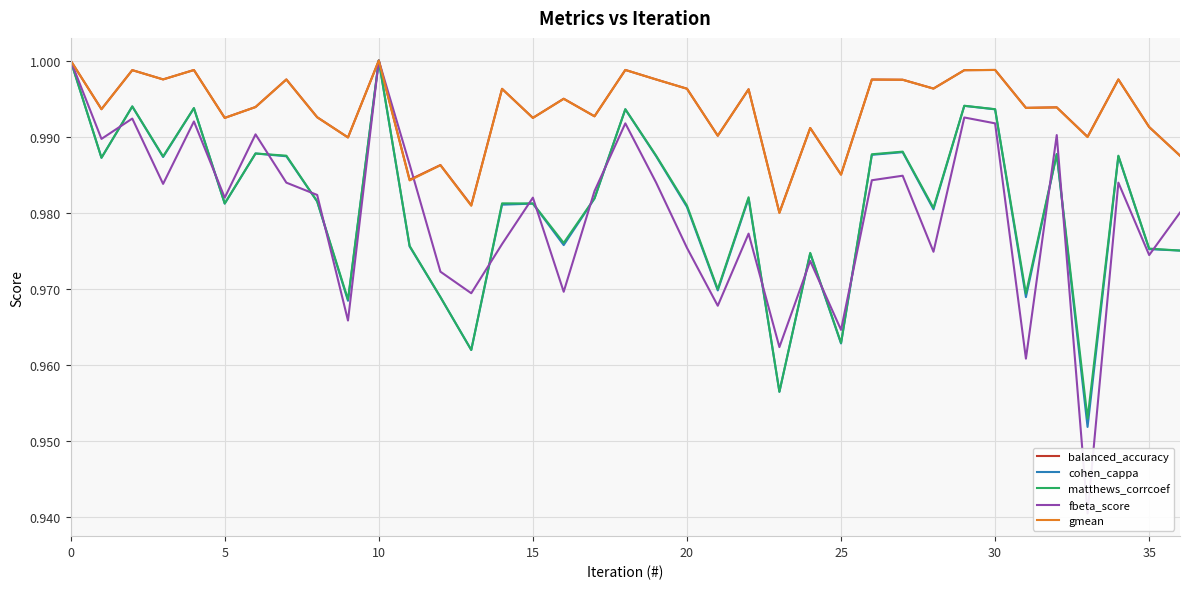

Which has a higher value, 25 or 10?

10